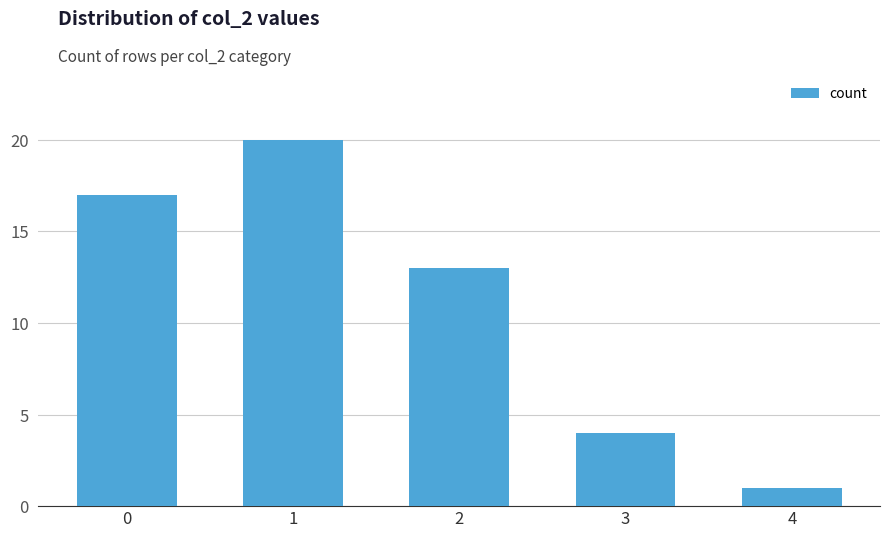

Which label corresponds to the smallest value in the chart?

4